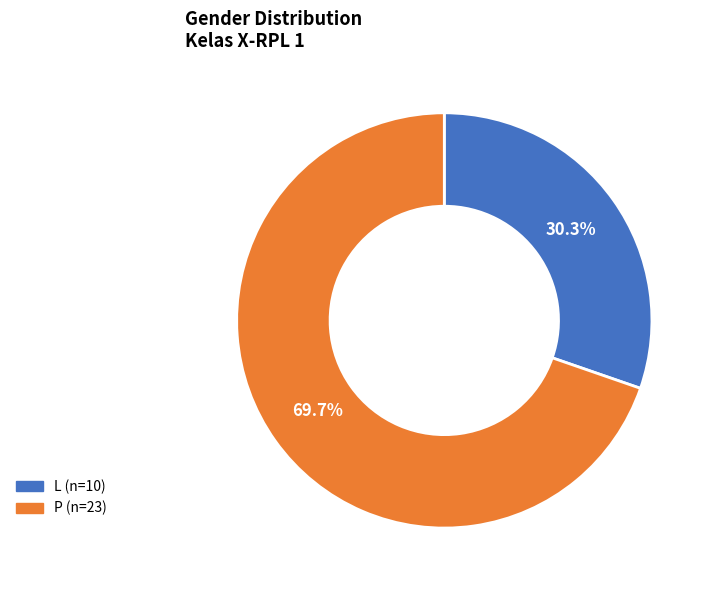

What percentage do P and L together represent?

100.0%